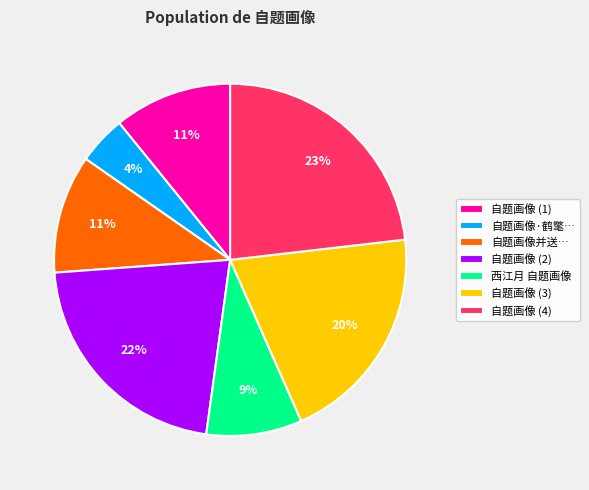

Which category has the biggest portion of the pie?

自题画像 (4)